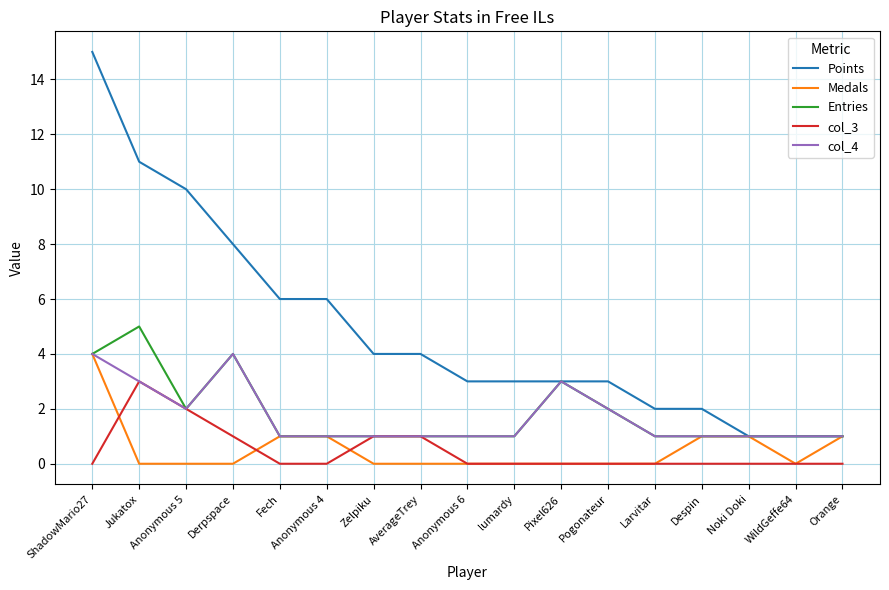

Which series has the largest total across all categories?

Points